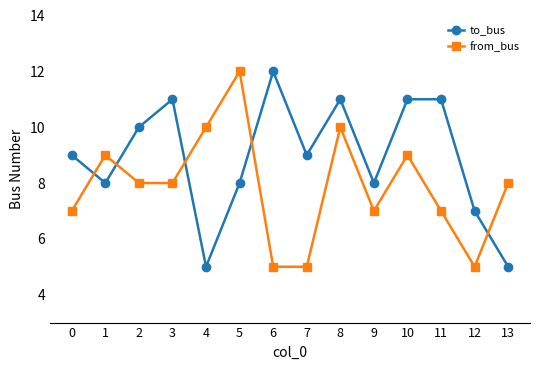

Reading left to right, list all the values displayed in this chart.

to_bus: 0=9	1=8	2=10	3=11	4=5	5=8	6=12	7=9	8=11	9=8	10=11	11=11	12=7	13=5
from_bus: 0=7	1=9	2=8	3=8	4=10	5=12	6=5	7=5	8=10	9=7	10=9	11=7	12=5	13=8